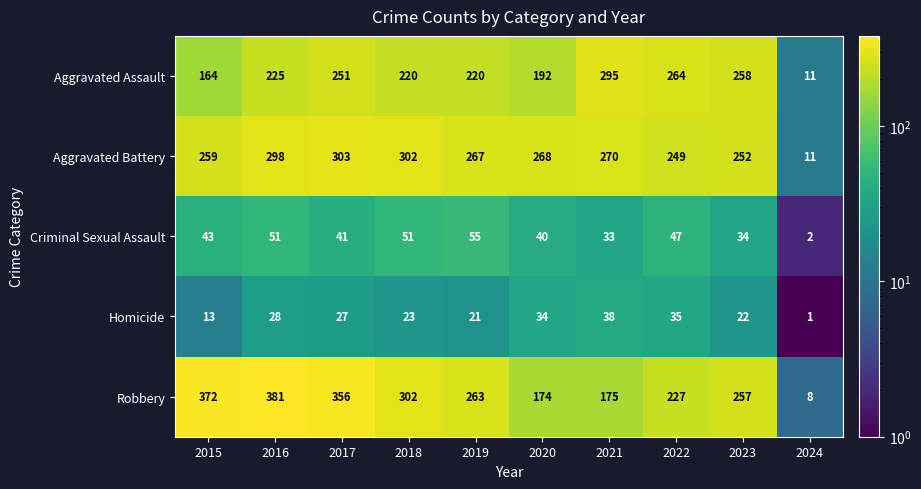

What is the approximate value of Robbery at 2020?

174